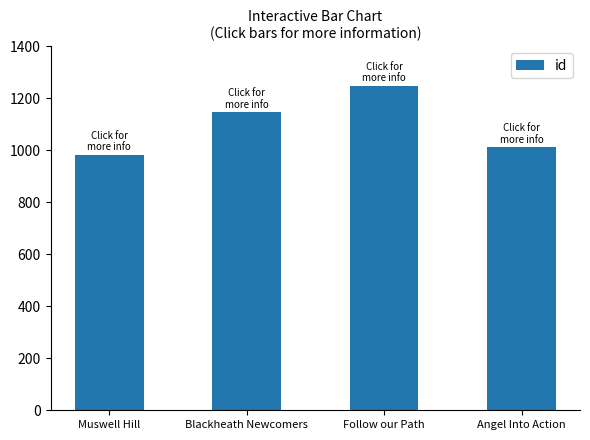

True or false: the data shows 2024 at Follow our Path.

False